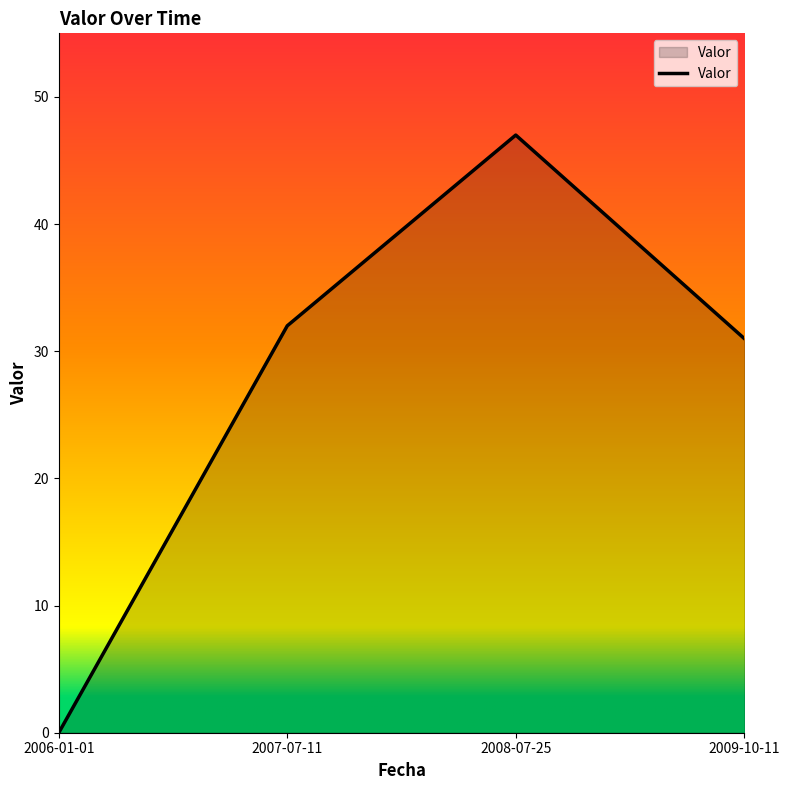

How many interior local peaks (higher than both neighbors) does the data have?

1